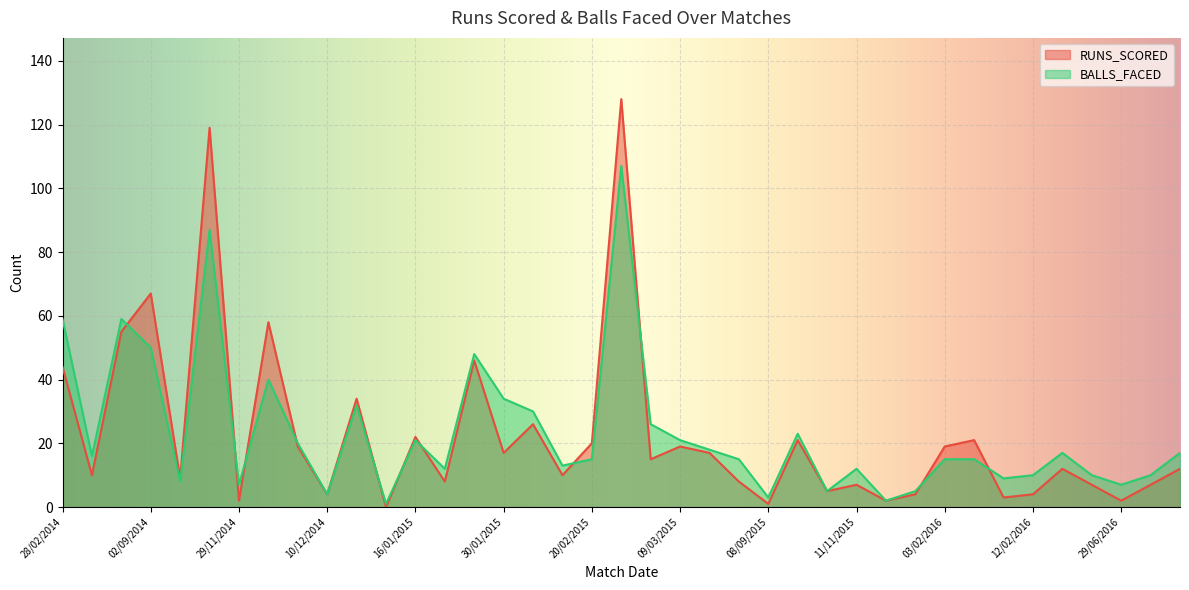

Reading left to right, what are all the values shown in this chart?

RUNS_SCORED: 44	10	55	67	9	119	2	58	19	4	34	0	22	8	46	17	26	10	20	128	15	19	17	8	1	21	5	7	2	4	19	21	3	4	12	7	2	7	12
BALLS_FACED: 59	16	59	50	8	87	7	40	20	4	32	1	21	12	48	34	30	13	15	107	26	21	18	15	3	23	5	12	2	5	15	15	9	10	17	10	7	10	17